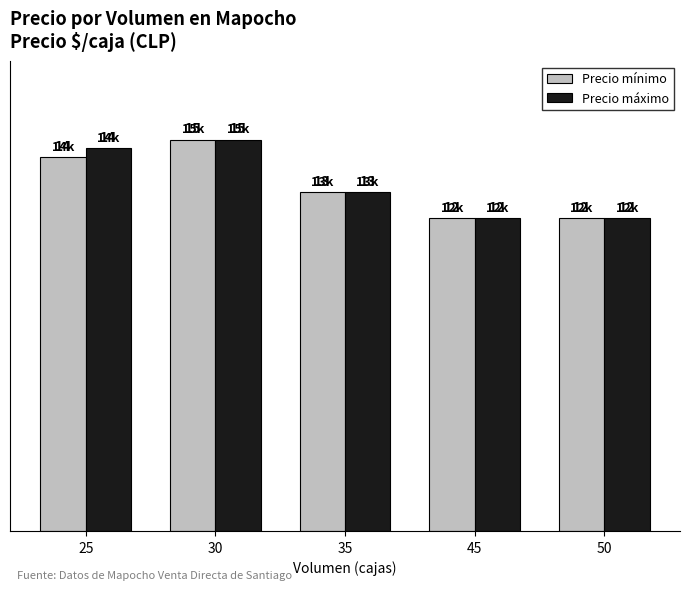

List the series in order of their overall mean, lowest first.

Precio mínimo, Precio máximo